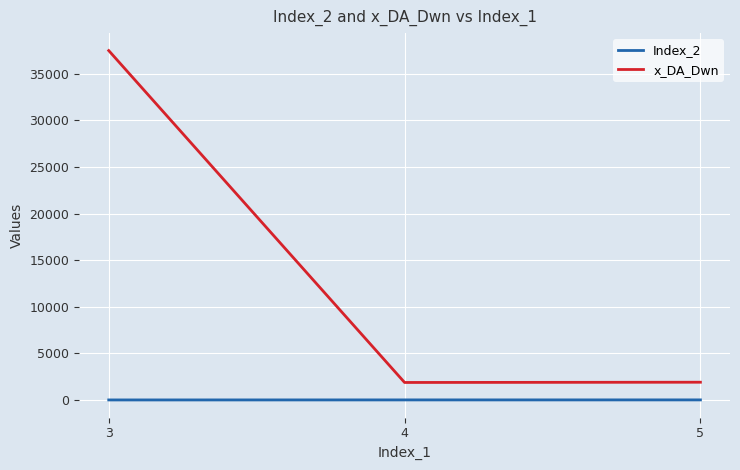

What is the highest value of the x_DA_Dwn series?

37487.4